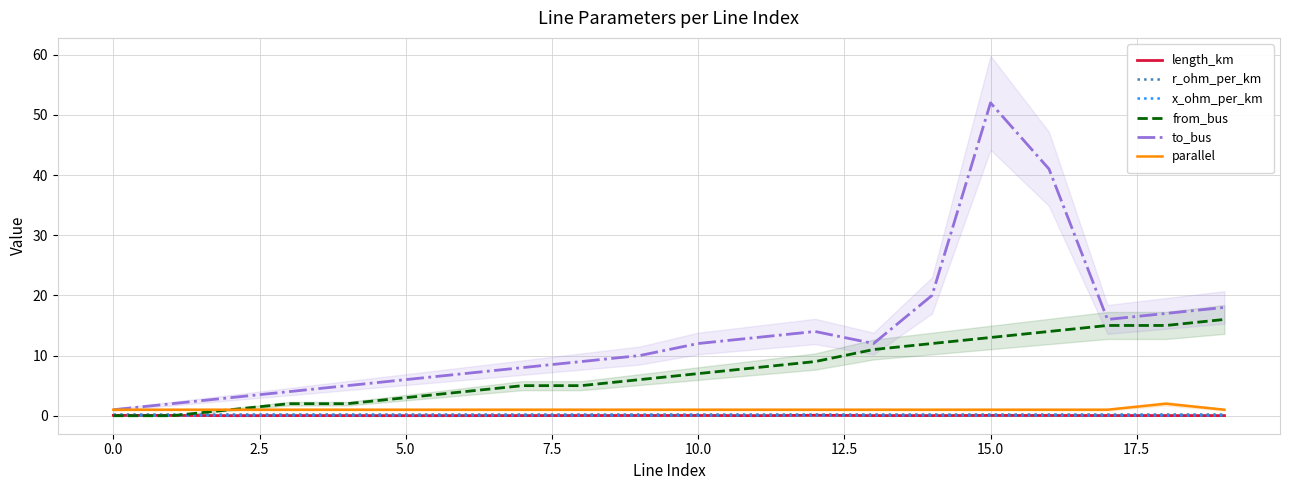

True or false: length_km has a value of 0.0 at 11.

False